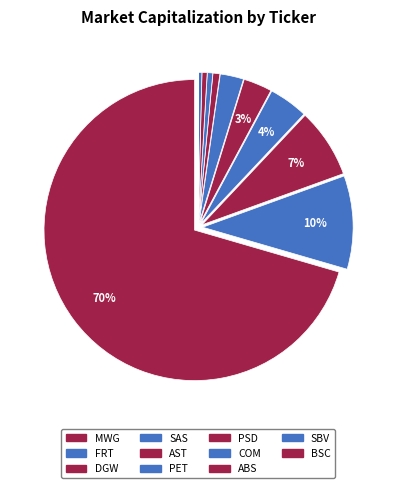

The DGW slice represents 18% of the pie. True or false?

False